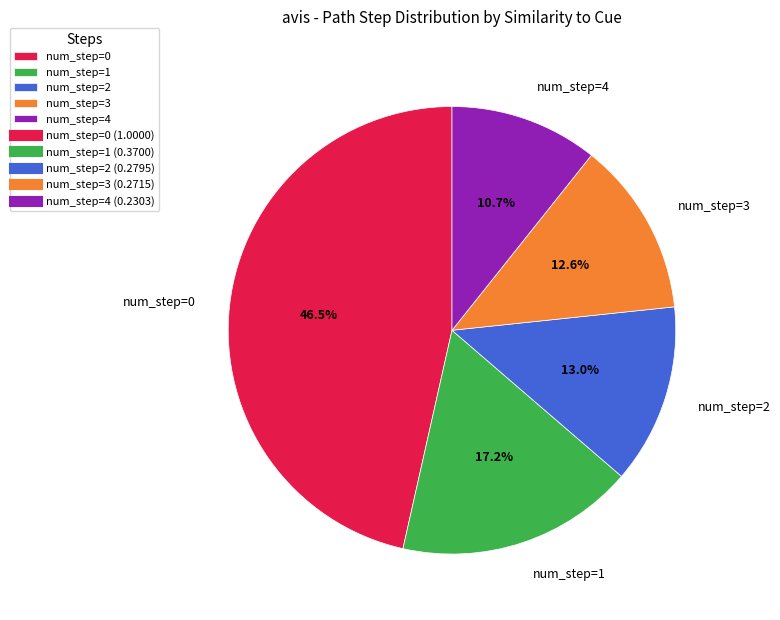

Between num_step=0 and num_step=3, which is larger?

num_step=0